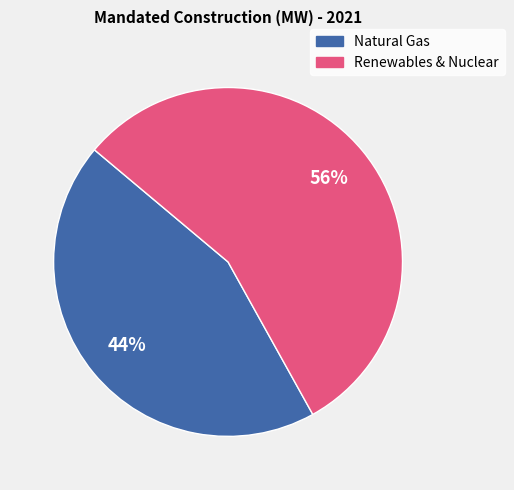

Is there a majority slice in this chart?

Yes